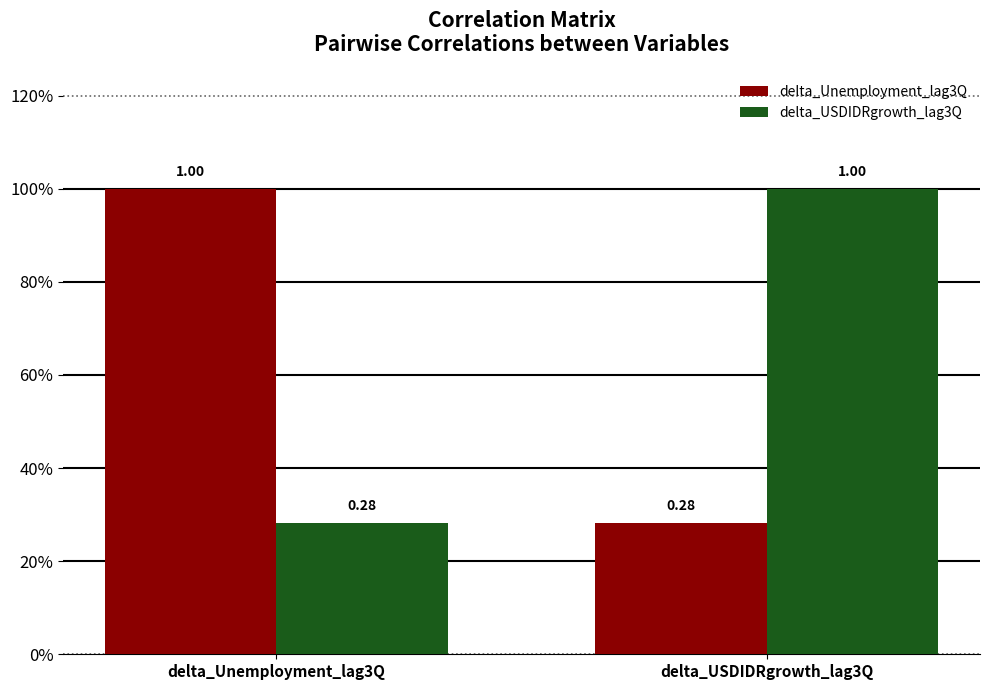

What is the value of the delta_USDIDRgrowth_lag3Q bar at the 1st from the left?

0.3